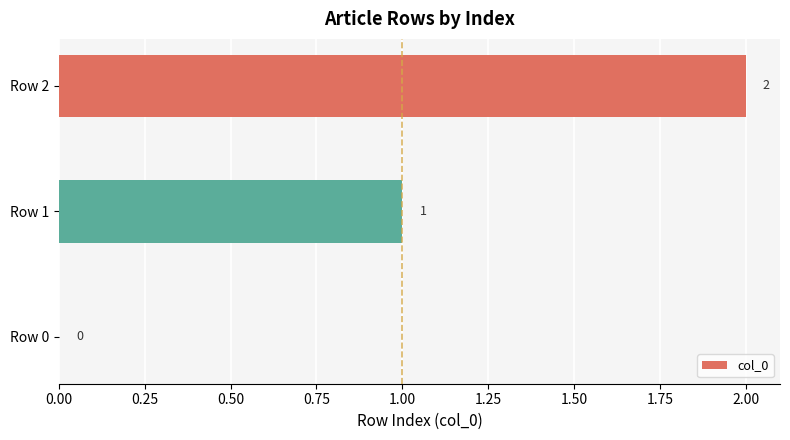

The value at Row 1 is 1. True or false?

True